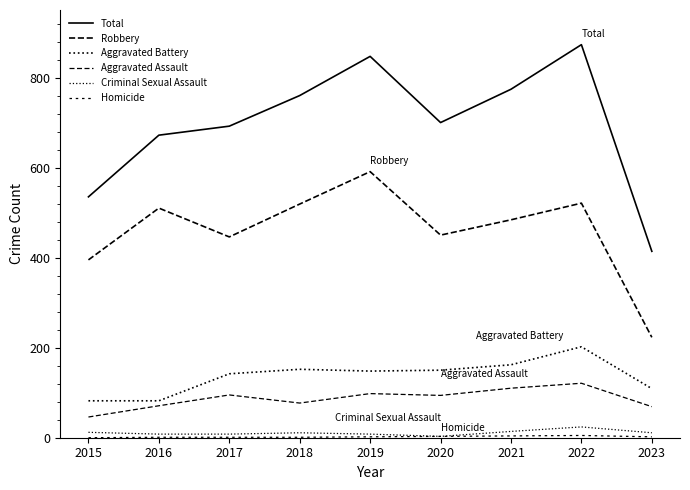

In Criminal Sexual Assault, how many points are lower than both neighbors (excluding endpoints)?

1